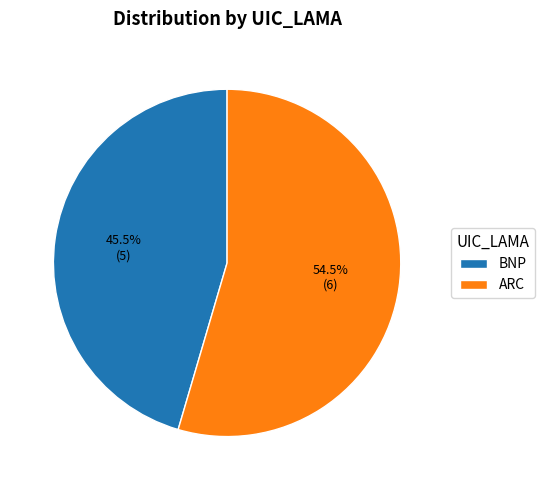

Rank the categories by value from highest to lowest.

ARC, BNP